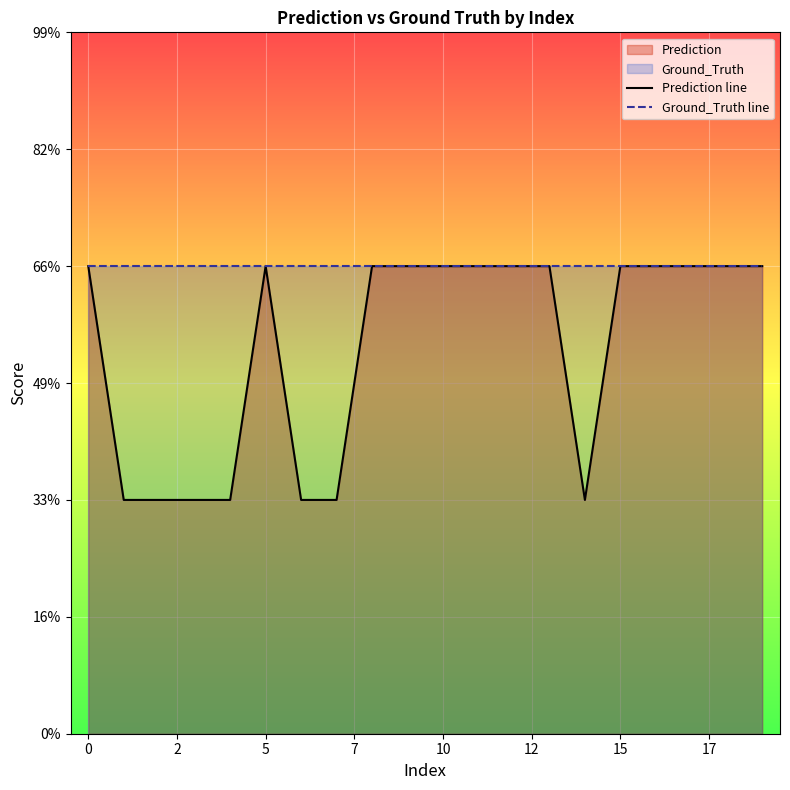

What is the value of the Prediction line point at the 9th from the left?

2